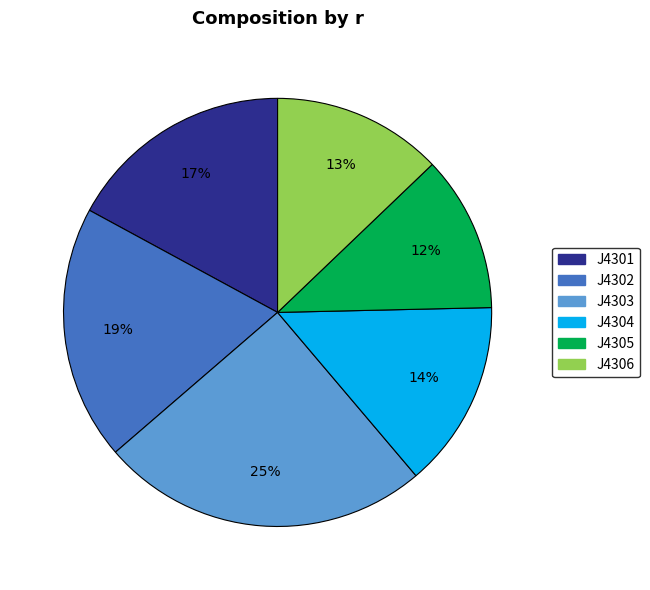

To the nearest percent, what is the difference between the largest and smallest slice percentages?

13%